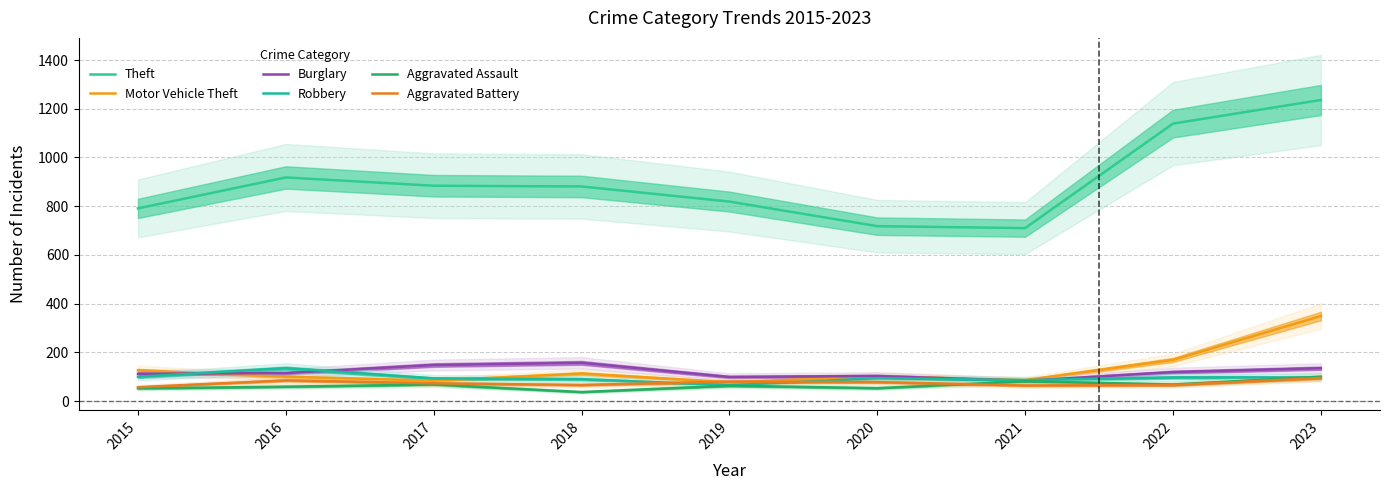

Which series has the largest total across all categories?

Theft